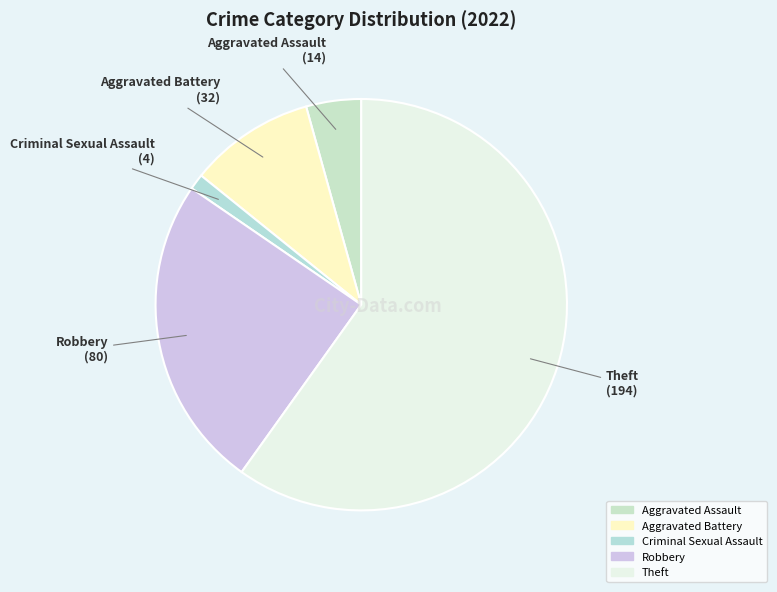

Rank the categories by value from lowest to highest.

Criminal Sexual Assault, Aggravated Assault, Aggravated Battery, Robbery, Theft